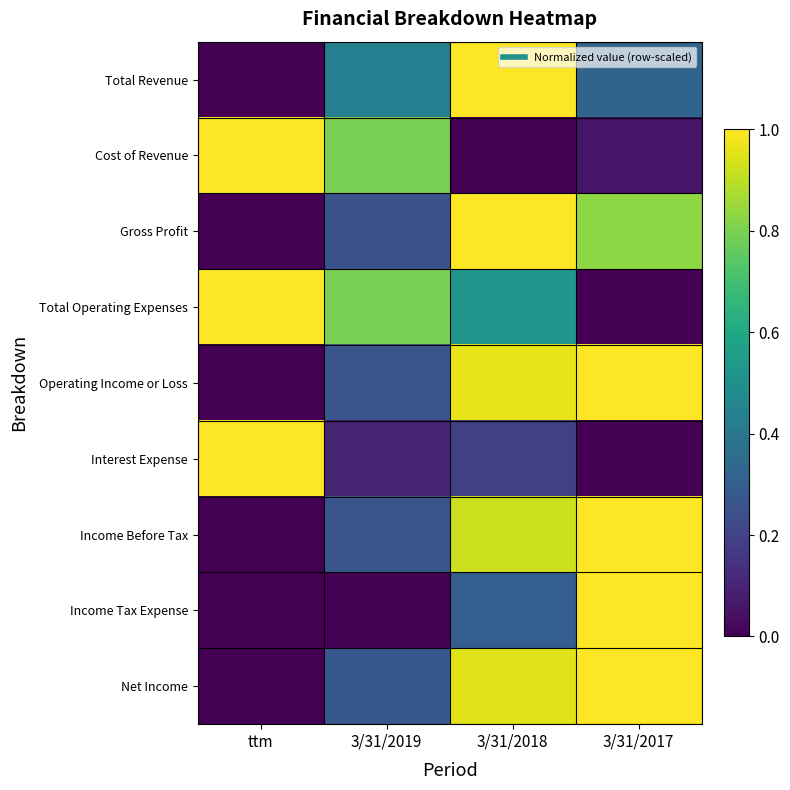

What is the total value across all series at 3/31/2017?

5.2